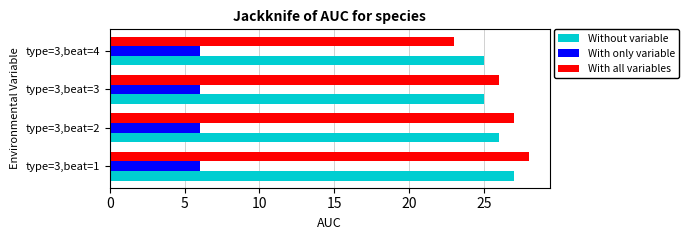

Which series has the widest spread of values?

With all variables